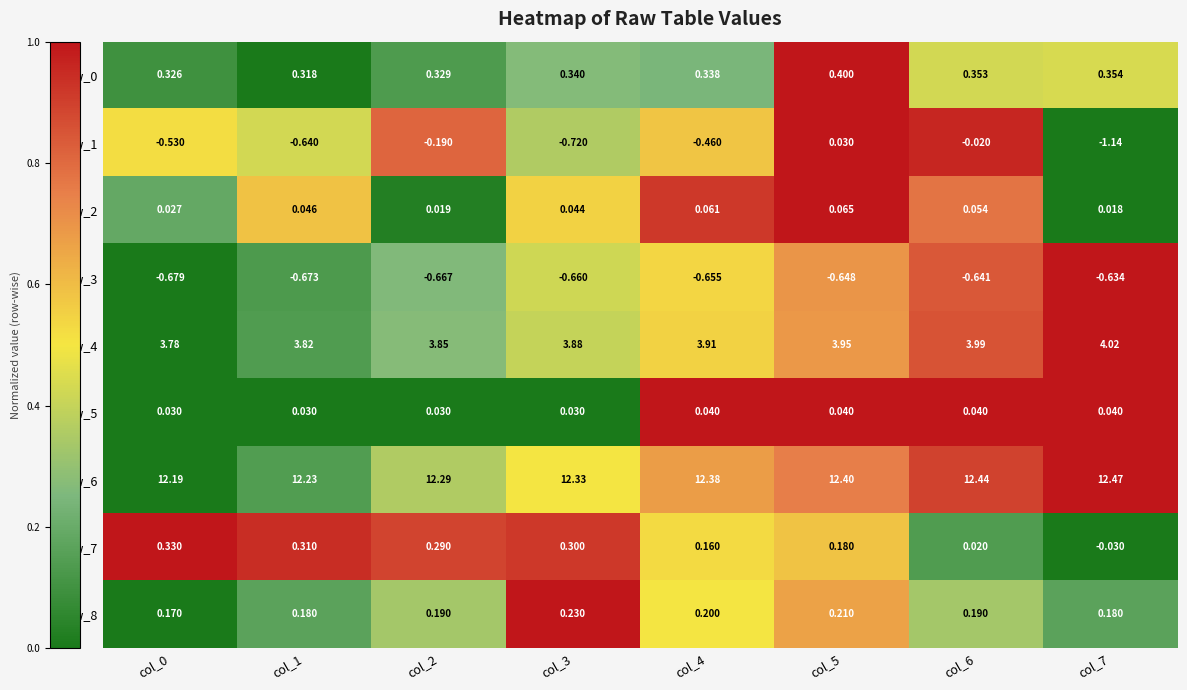

How many distinct data groups are displayed?

9